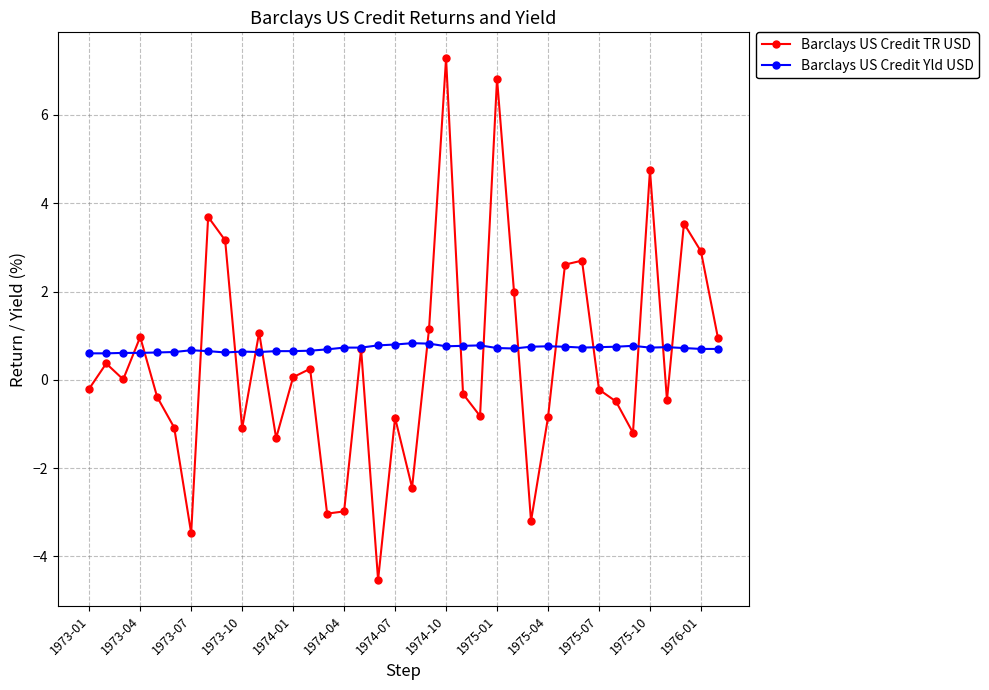

How many interior local peaks does the Barclays US Credit TR USD series have?

12